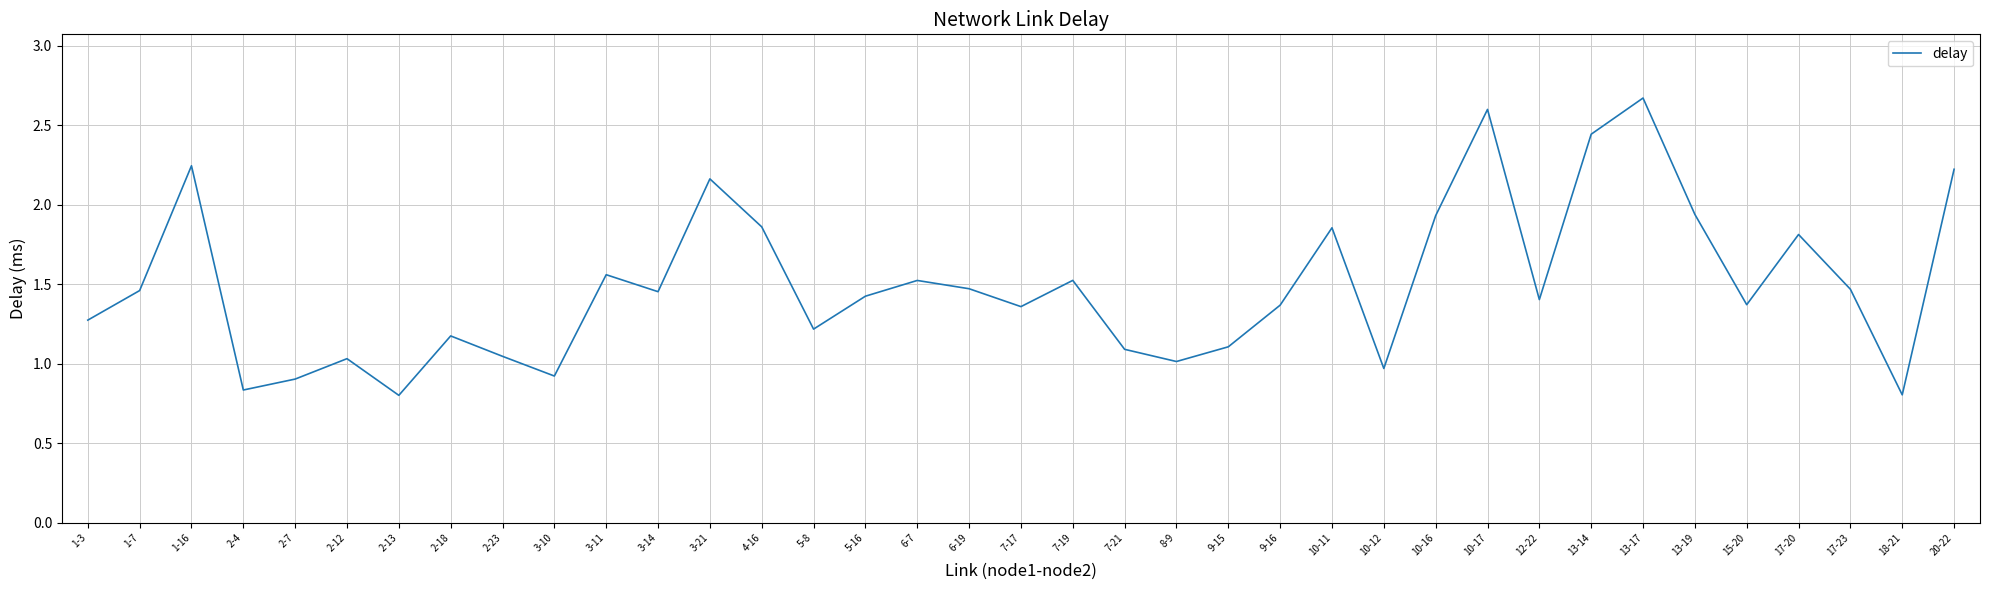

Where is the first local minimum?

2-4